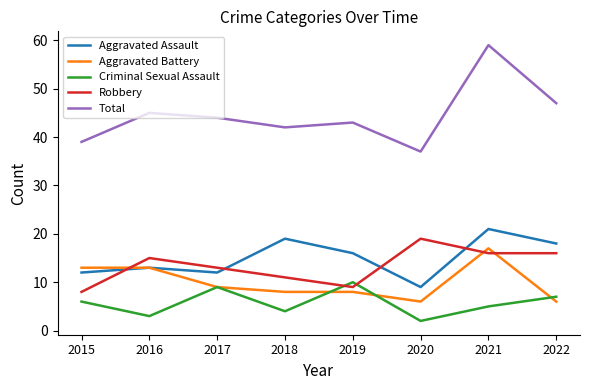

Which series has the largest total across all categories?

Total